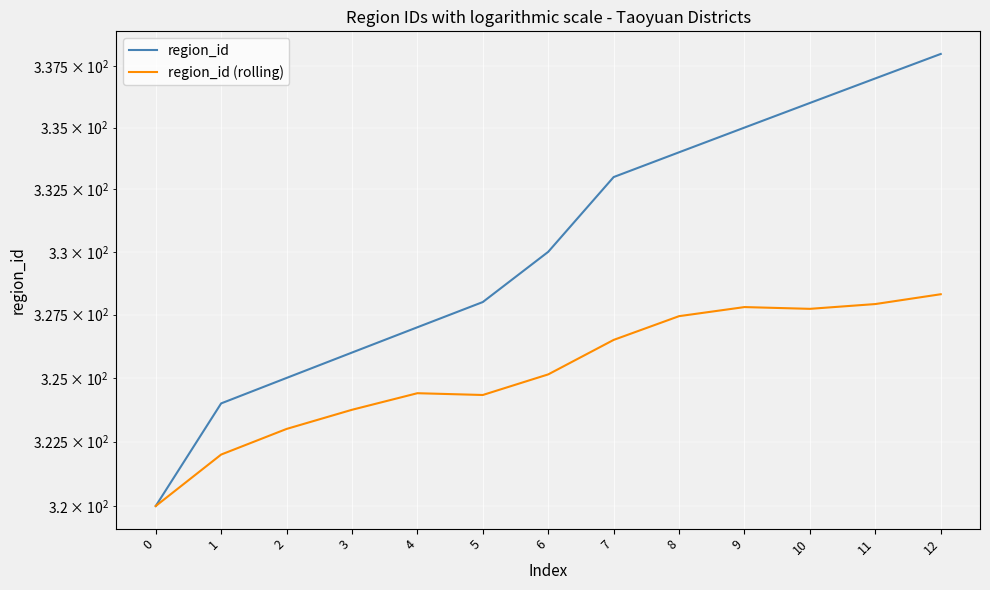

Which series has the widest spread of values?

region_id